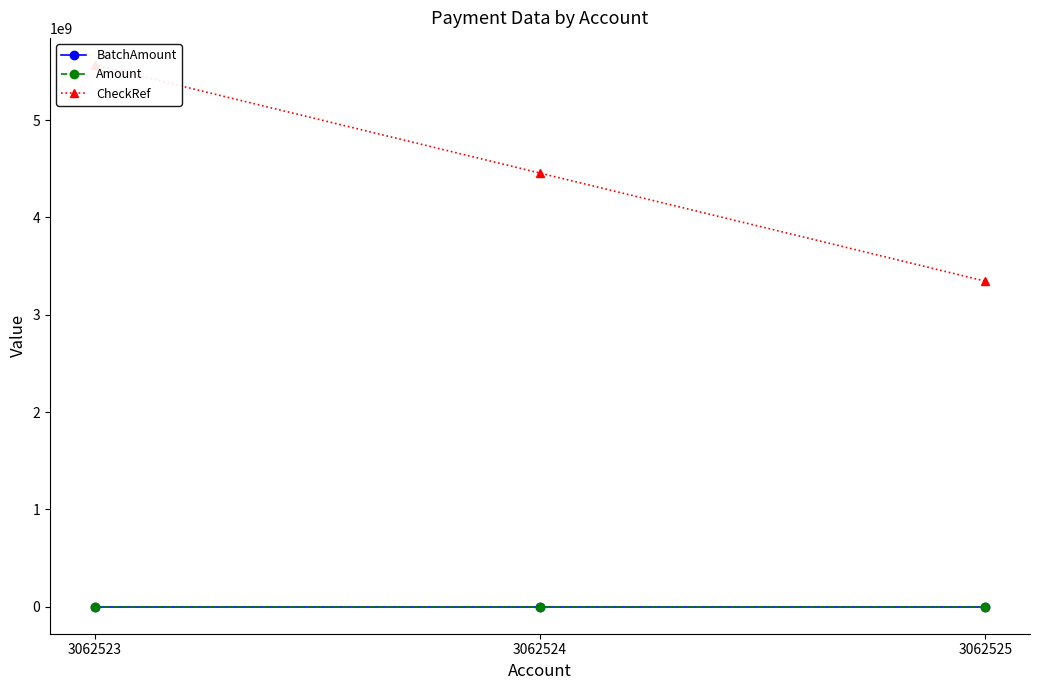

Where is Amount nearest to the value 15?

3062524